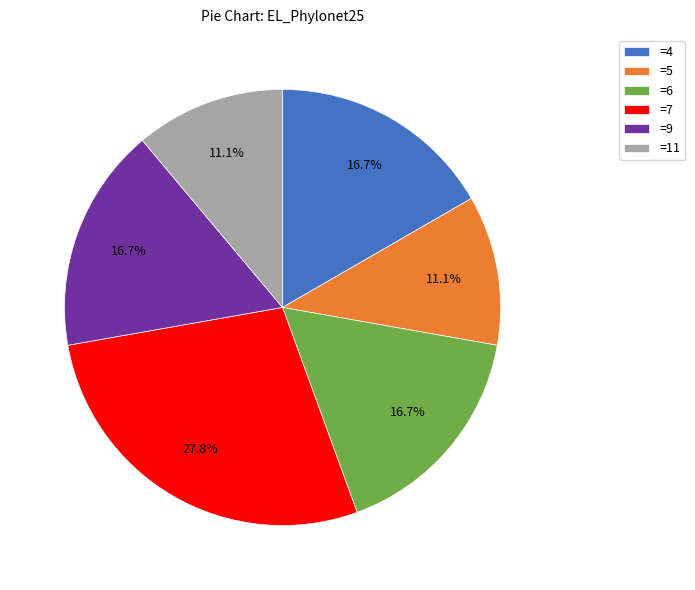

Combined, do =6 and =9 account for over 50%?

No